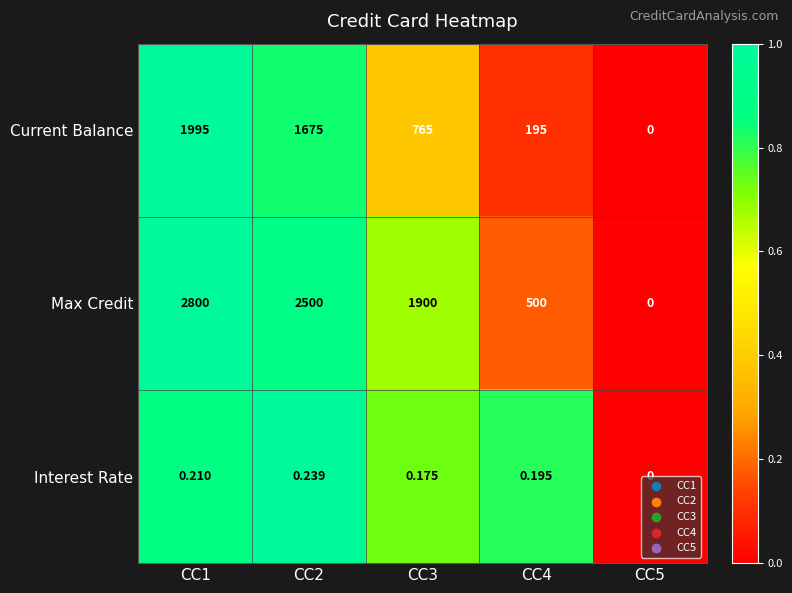

Which series changed the most between CC1 and CC2?

Current Balance